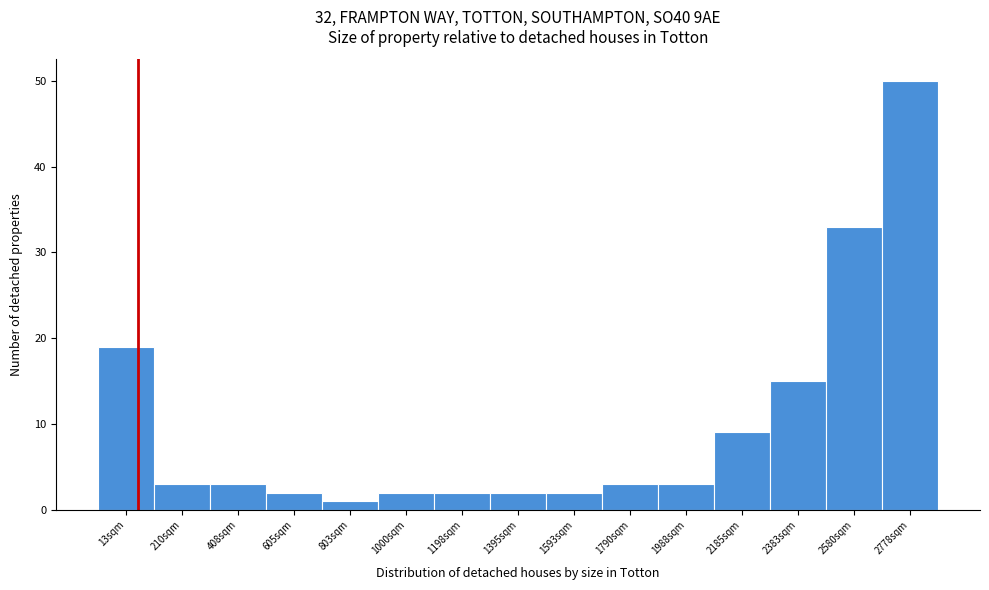

Reading left to right, what are all the values shown in this chart?

19	3	3	2	1	2	2	2	2	3	3	9	15	33	50